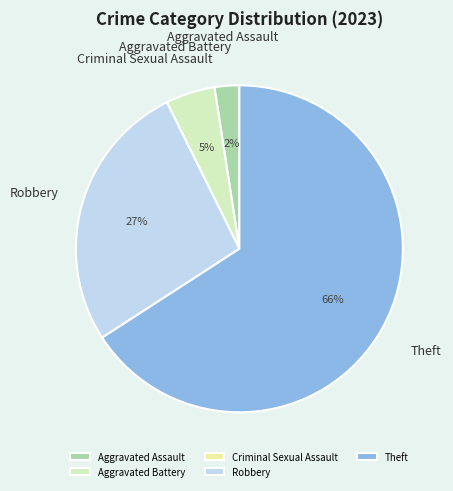

Between Aggravated Assault and Aggravated Battery, which is larger?

Aggravated Battery